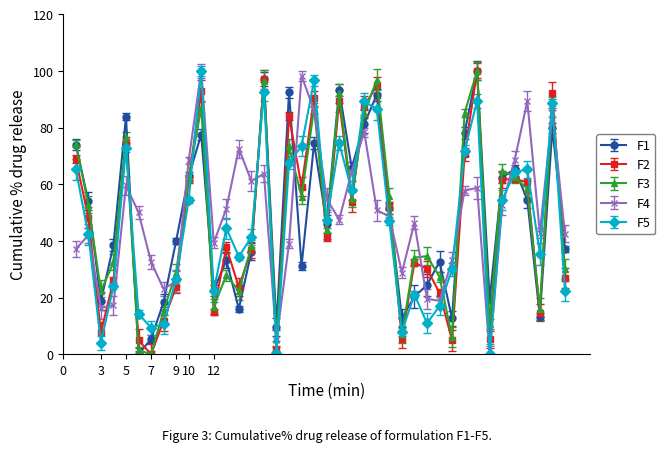

Reading left to right, extract all data points from this chart.

V1: 68.9	48.2	7.8	25.9	74.8	4.9	0.0	11.9	23.8	61.5	93.0	14.9	37.7	23.7	36.8	97.0	1.5	84.0	59.2	90.3	41.4	89.5	53.6	87.2	95.1	52.2	5.4	32.4	30.1	21.7	4.9	70.5	100.0	5.2	61.6	61.9	60.7	14.6	92.1	26.9
V2: 74.3	52.8	22.3	32.4	76.5	1.4	0.0	15.3	28.8	62.1	87.1	16.8	27.8	22.3	38.1	96.4	5.5	73.4	55.6	86.8	43.9	92.1	54.9	85.1	96.9	55.9	7.0	34.1	34.6	27.3	6.0	85.1	100.0	10.6	64.7	62.6	58.3	15.8	88.5	30.0
V3: 37.1	42.0	16.3	17.3	59.6	50.0	32.5	23.0	25.8	68.4	100.0	39.3	51.3	72.6	61.1	63.7	4.8	39.1	98.2	86.1	54.8	47.5	64.4	78.4	50.8	48.6	28.8	46.4	19.5	18.8	33.1	57.8	58.7	0.0	52.5	68.6	89.3	42.8	85.0	42.5
V4: 74.0	54.0	18.8	38.5	83.9	0.0	5.3	18.4	40.0	62.8	77.5	22.5	33.2	16.0	36.2	97.1	9.7	92.4	31.1	74.5	46.1	93.3	65.8	81.3	91.6	51.7	12.8	20.4	24.4	32.7	12.6	78.1	100.0	19.2	62.3	65.5	54.5	13.3	79.8	37.2
V5: 65.2	42.3	4.0	23.9	72.8	14.2	9.4	10.6	26.6	54.6	100.0	22.3	44.5	34.5	41.4	92.7	0.6	67.6	73.5	96.6	47.3	74.5	57.8	89.2	86.5	47.0	7.9	21.1	11.0	16.9	29.9	71.9	89.5	0.0	54.4	64.2	65.3	35.5	88.8	22.3